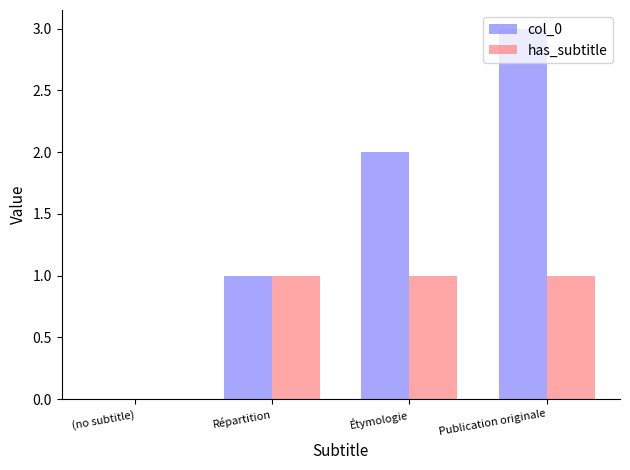

Which series has the widest spread of values?

col_0